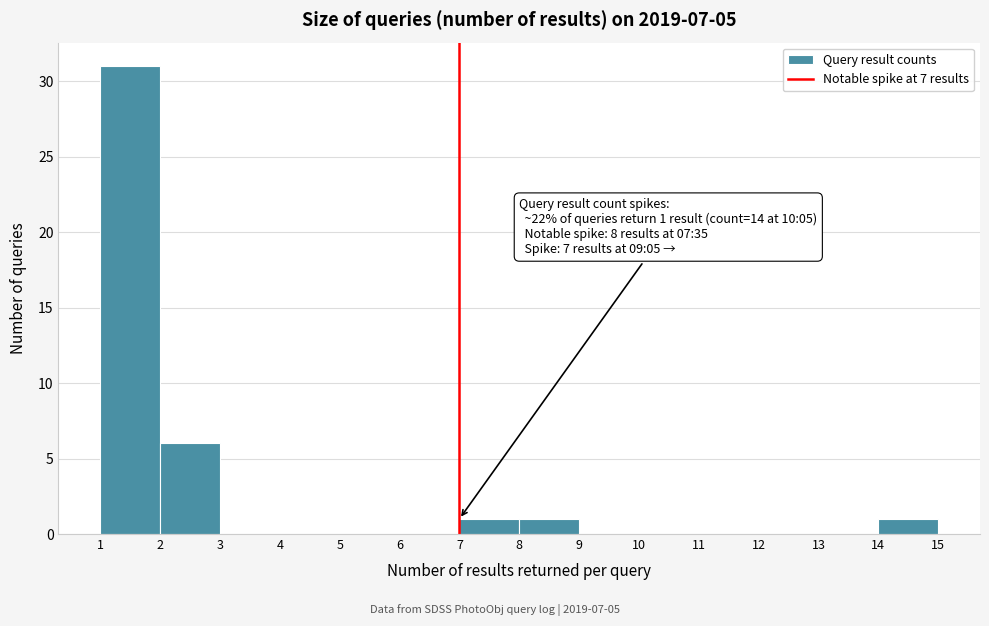

Which range on the x-axis has the tallest bar?

1 to 2